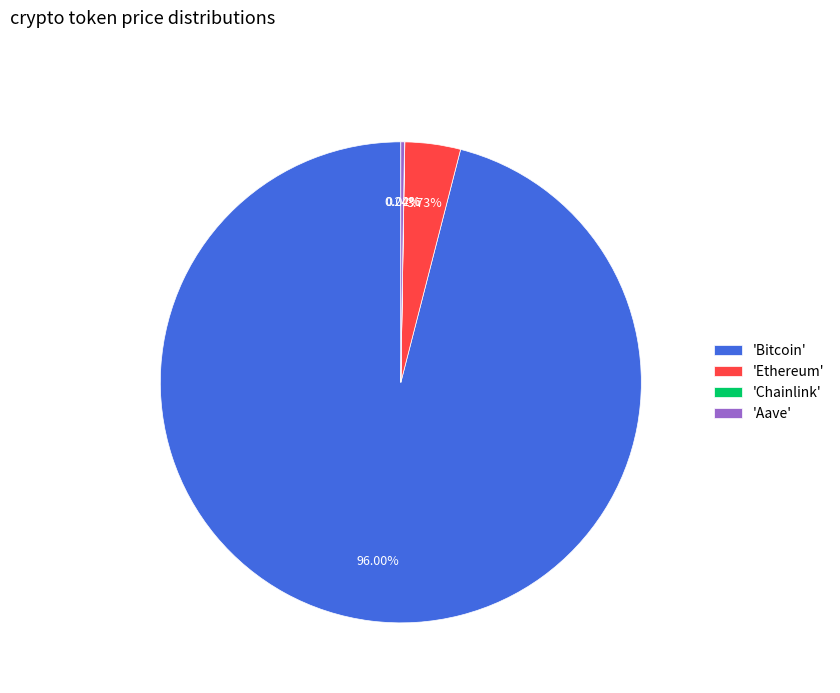

Which category has the biggest portion of the pie?

'Bitcoin'